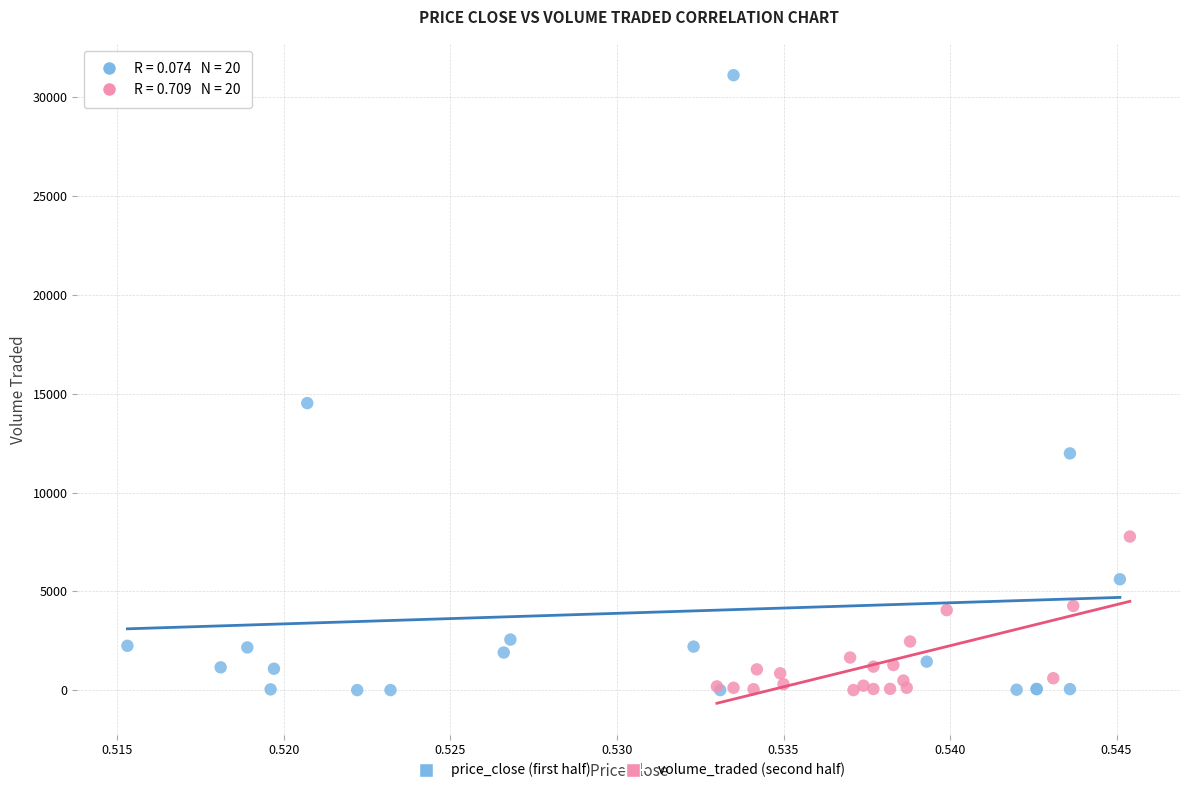

Which series reaches the maximum Y coordinate?

price_close (first half)